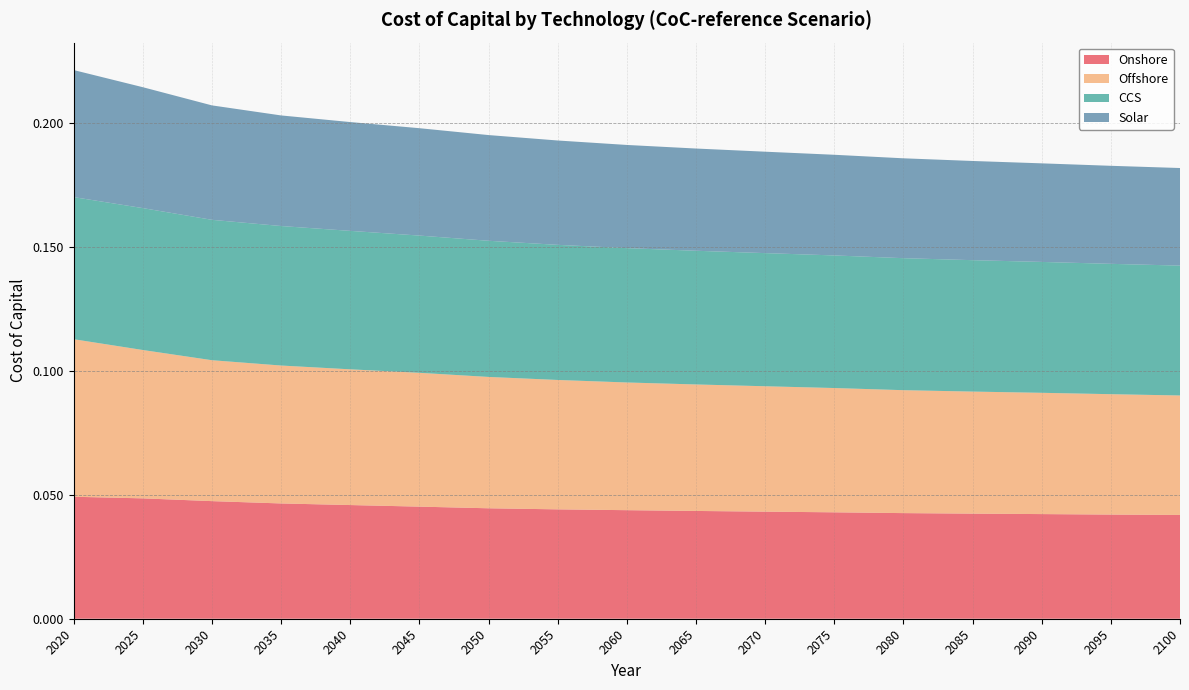

Reading left to right, extract all data points from this chart.

Onshore: 0.0	0.0	0.0	0.0	0.0	0.0	0.0	0.0	0.0	0.0	0.0	0.0	0.0	0.0	0.0	0.0	0.0
Offshore: 0.1	0.1	0.1	0.1	0.1	0.1	0.1	0.1	0.1	0.1	0.1	0.1	0.0	0.0	0.0	0.0	0.0
CCS: 0.1	0.1	0.1	0.1	0.1	0.1	0.1	0.1	0.1	0.1	0.1	0.1	0.1	0.1	0.1	0.1	0.1
Solar: 0.1	0.0	0.0	0.0	0.0	0.0	0.0	0.0	0.0	0.0	0.0	0.0	0.0	0.0	0.0	0.0	0.0